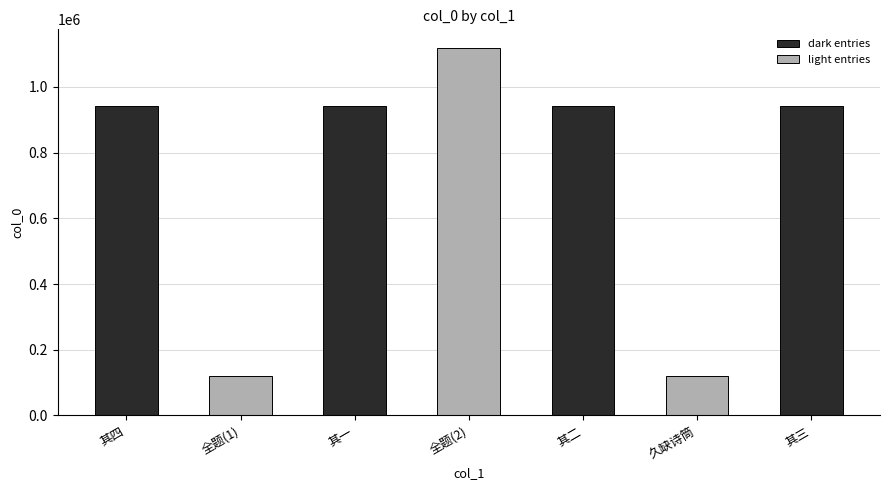

What is the change in value from 贺程帅因任四首且言久缺诗筒之意 其二 to 且言久缺诗筒之意?

-823652